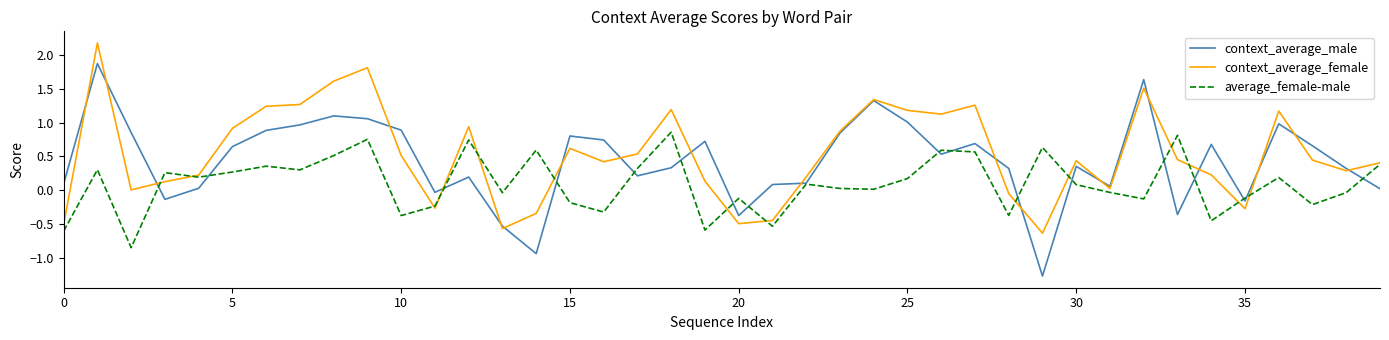

How many values in the context_average_male series are below 0?

8